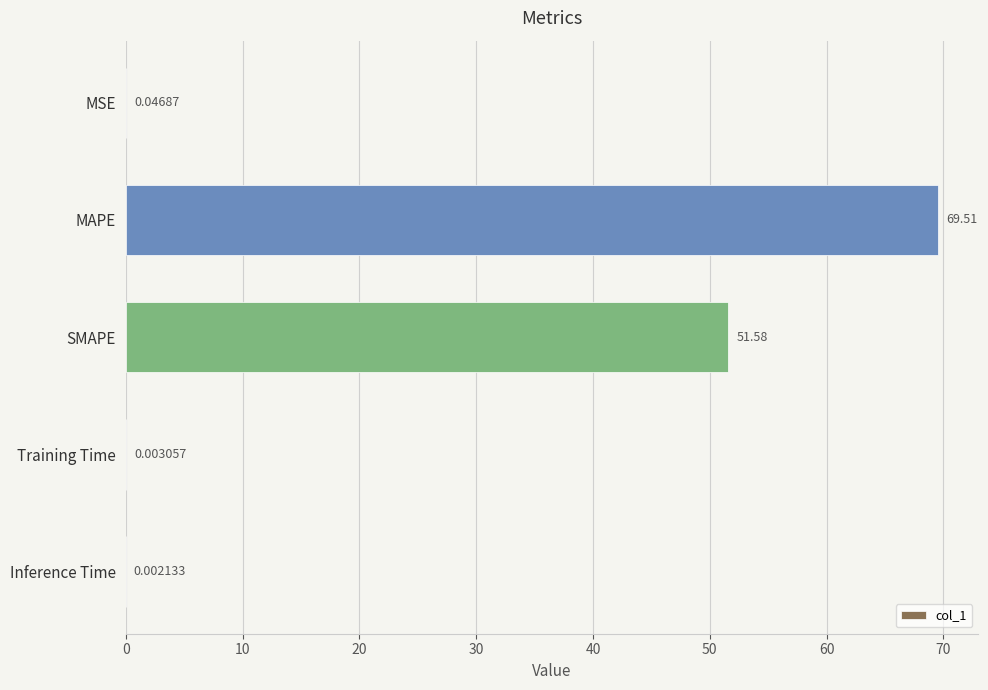

What is the sum of all values?

121.1